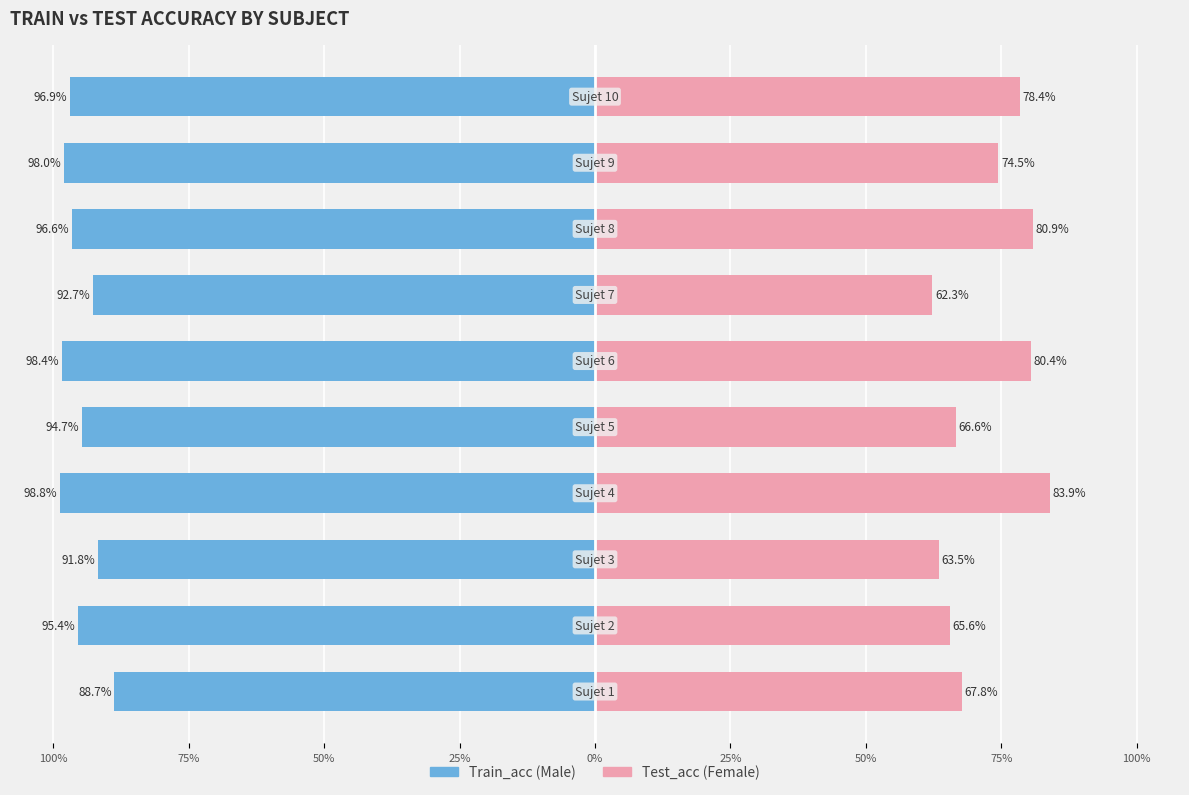

Reading left to right, what are all the values shown in this chart?

Train_acc: -0.9	-1.0	-0.9	-1.0	-0.9	-1.0	-0.9	-1.0	-1.0	-1.0
Test_acc: 0.7	0.7	0.6	0.8	0.7	0.8	0.6	0.8	0.7	0.8